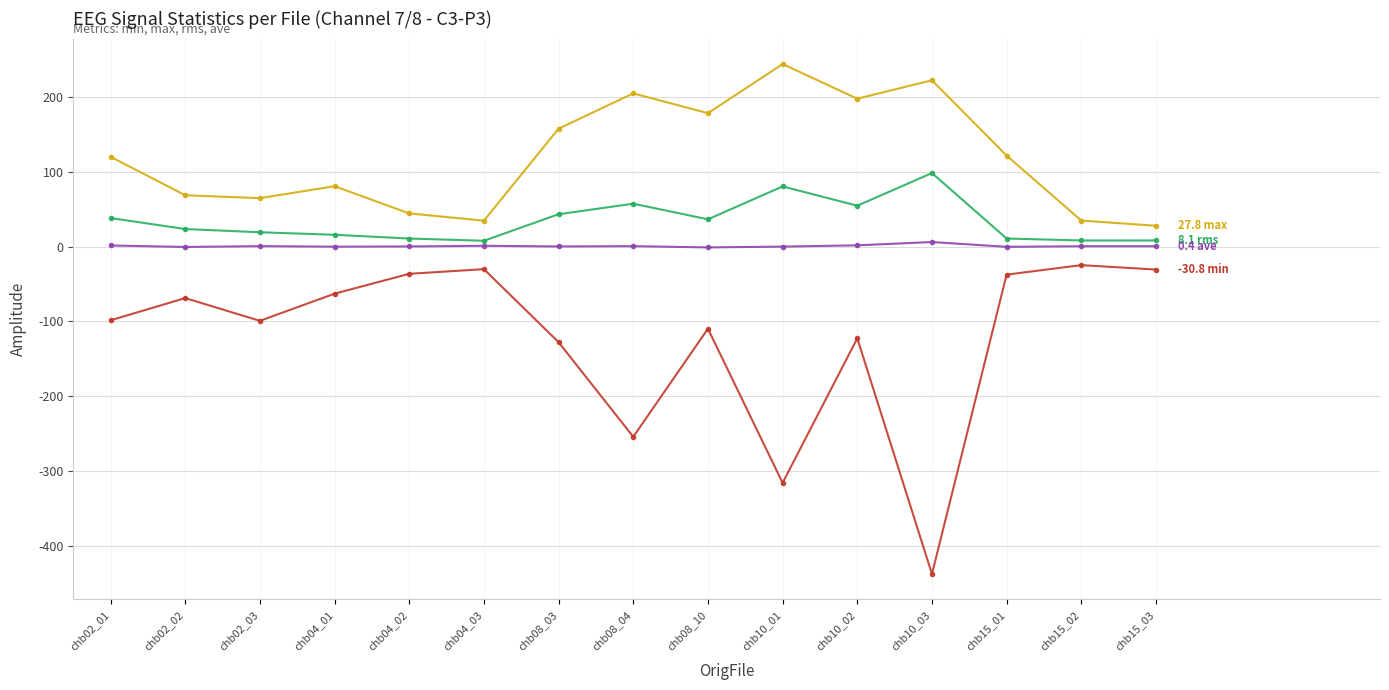

Which category has the lowest value across all series?

chb10_03